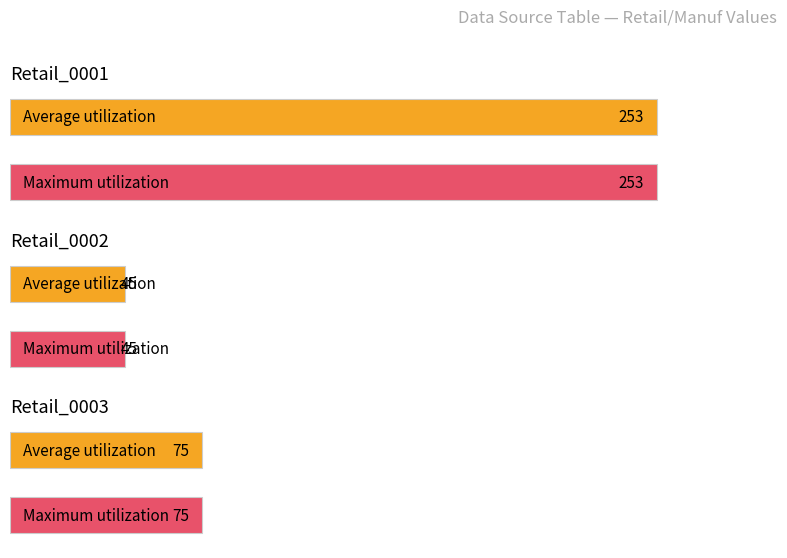

The Retail_0001 series shows 78 at 1. True or false?

False